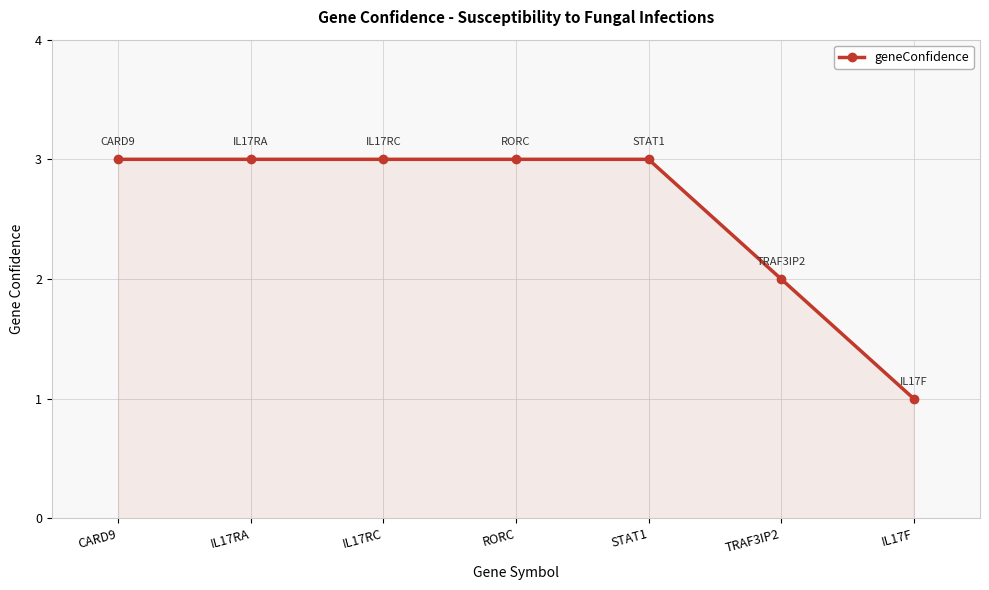

What position from the left is TRAF3IP2?

6